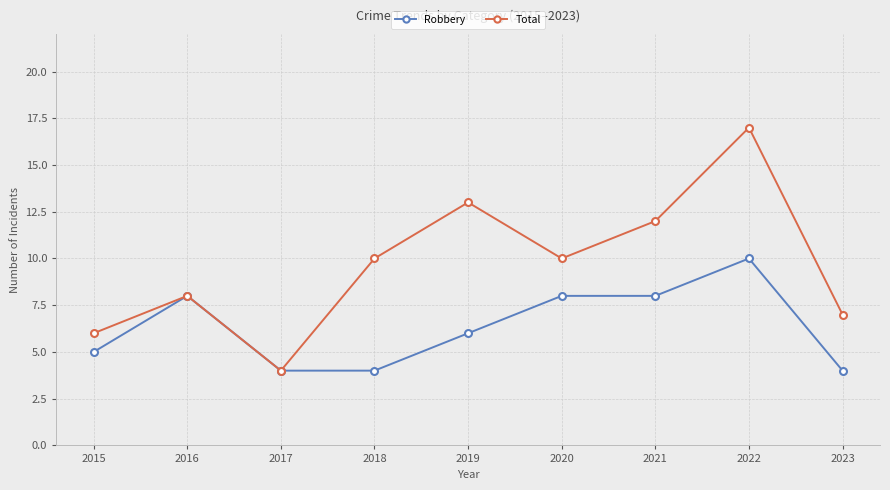

True or false: Total has a value of 3 at 2018.

False